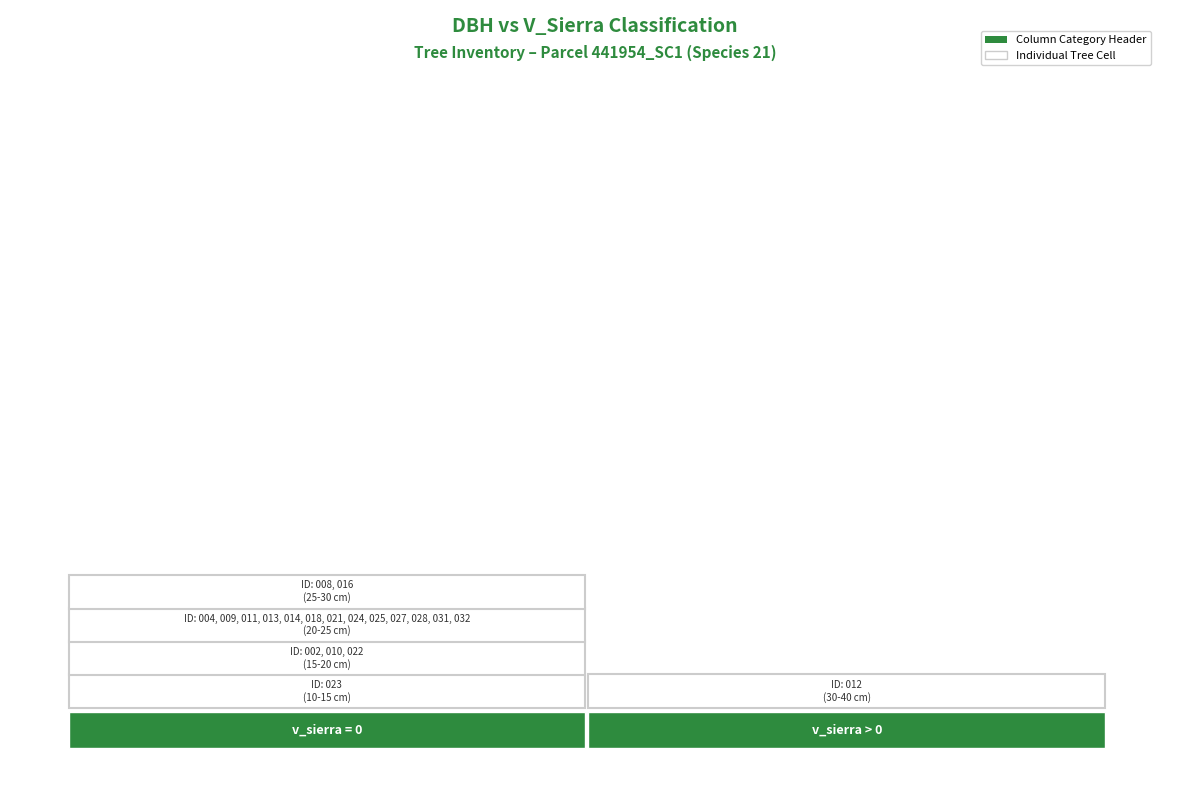

Is it true that 441954031 equals 0.0 at v_sierra?

True